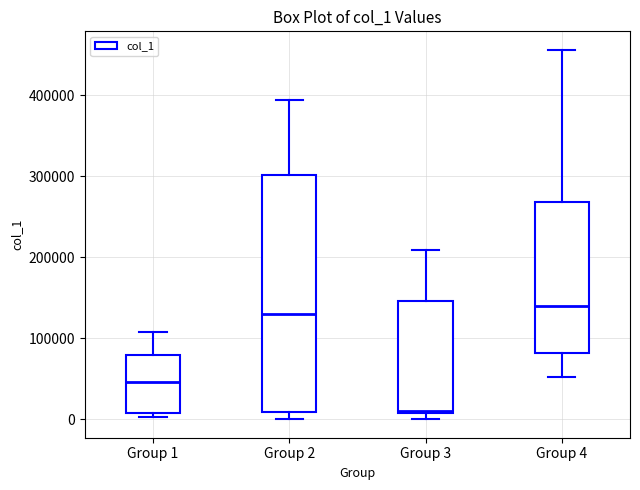

Reading left to right, read every box against the y-axis: the position of its median line, the range the box covers, and the ends of its whiskers. The values are not printed on the chart, so give them approximately, as read against the axis.

Group 1: median 50000, box 10000 to 80000, whiskers 0 to 110000
Group 2: median 130000, box 10000 to 300000, whiskers 0 to 390000
Group 3: median 10000 (just above the box's lower edge), box 10000 to 150000, whiskers 0 to 210000
Group 4: median 140000, box 80000 to 270000, whiskers 50000 to 460000